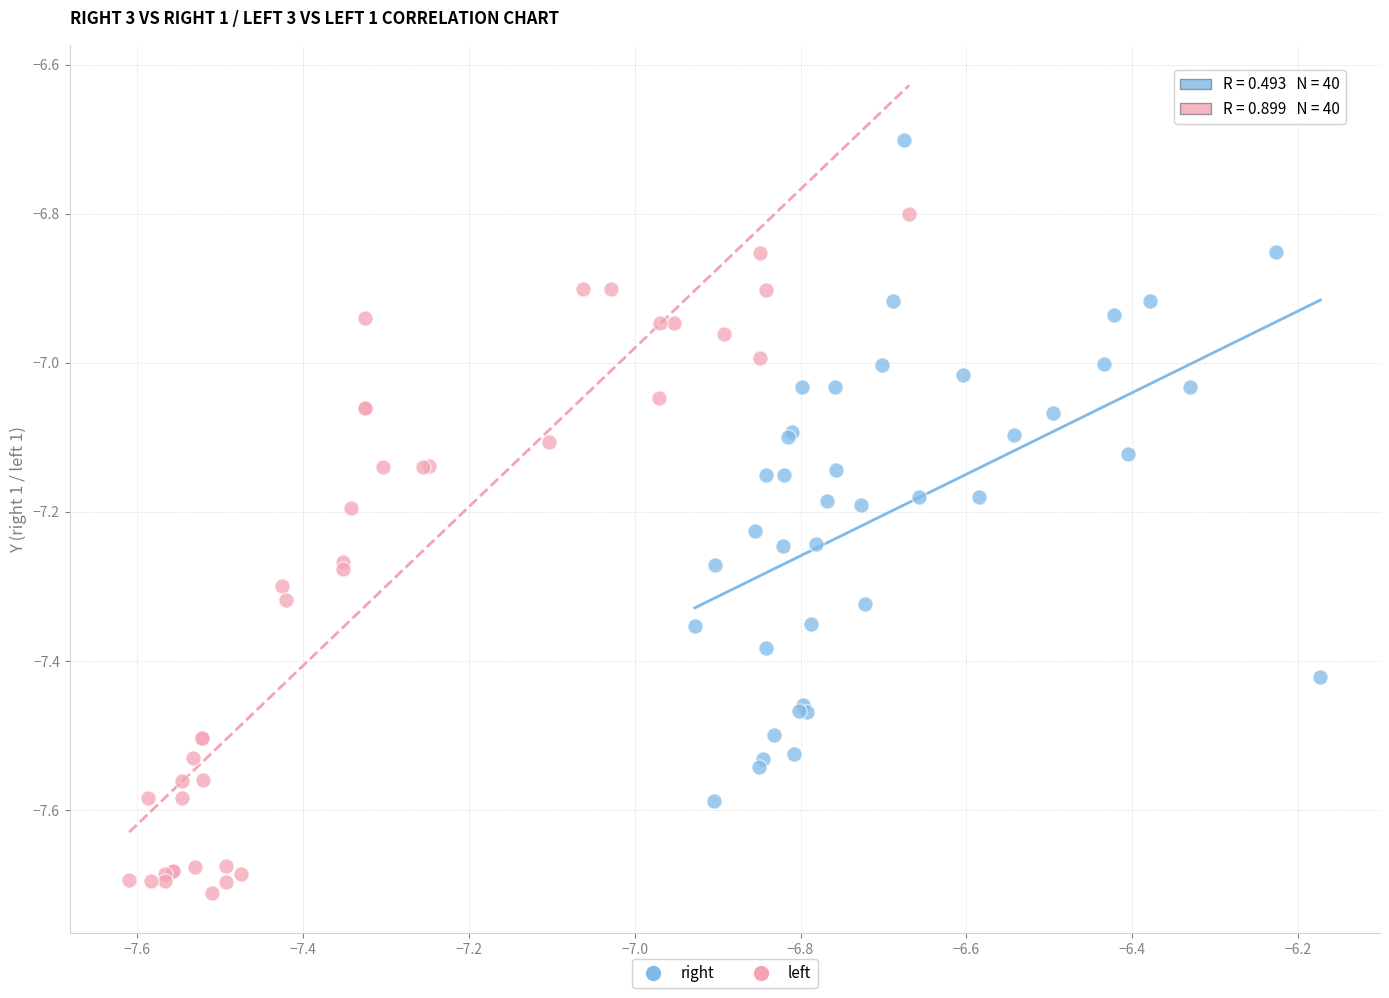

What are all the series names shown in the legend?

right, left